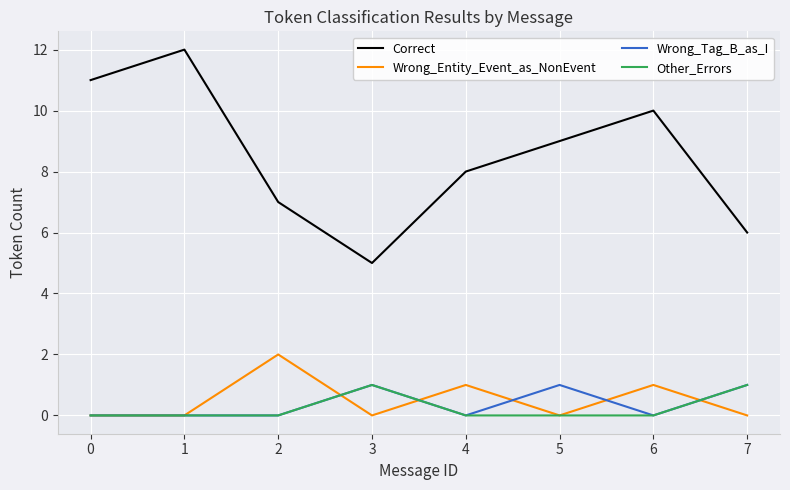

True or false: Correct has a value of 16 at 5.

False